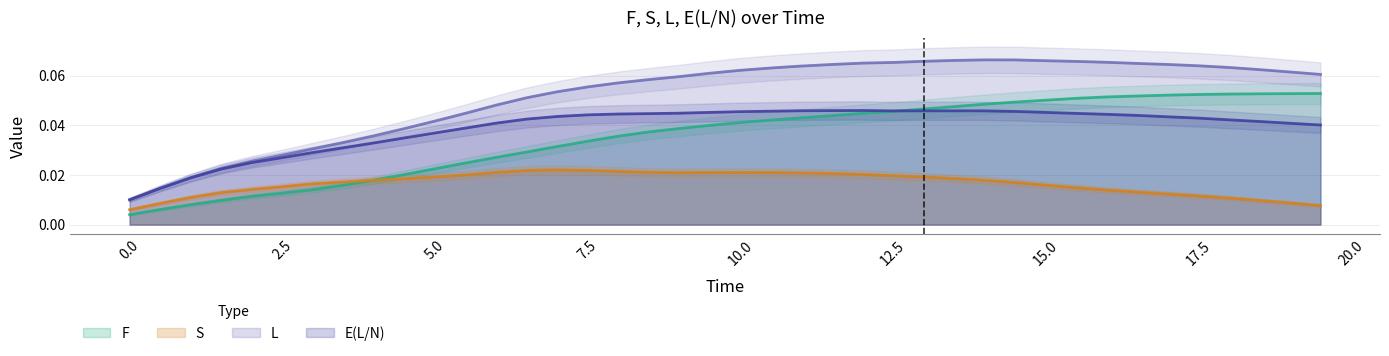

True or false: E(L/N) and S cross at least once.

False